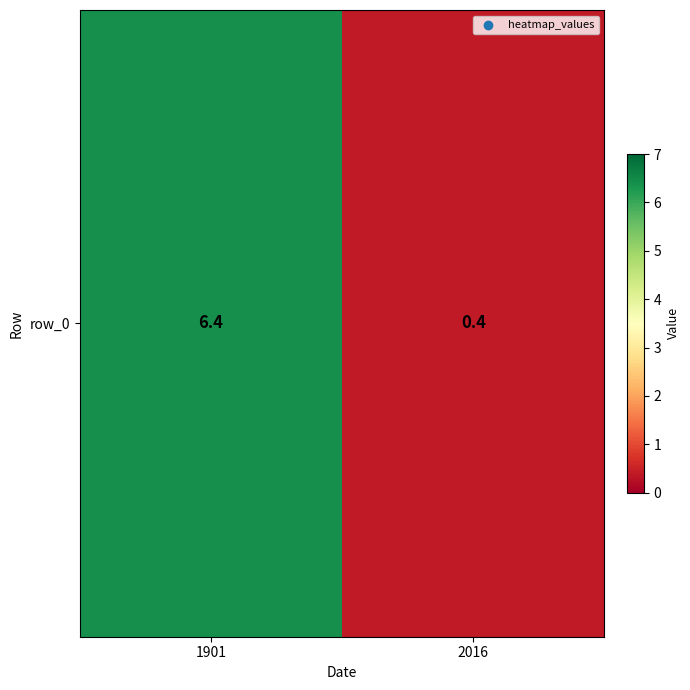

What is the minimum value shown in the chart?

0.4